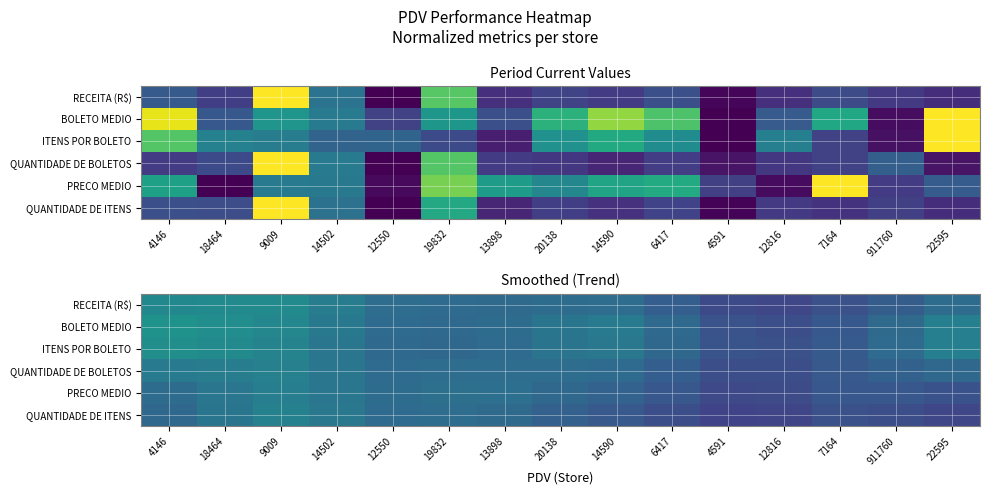

What is the minimum value for BOLETO MEDIO?

0.2